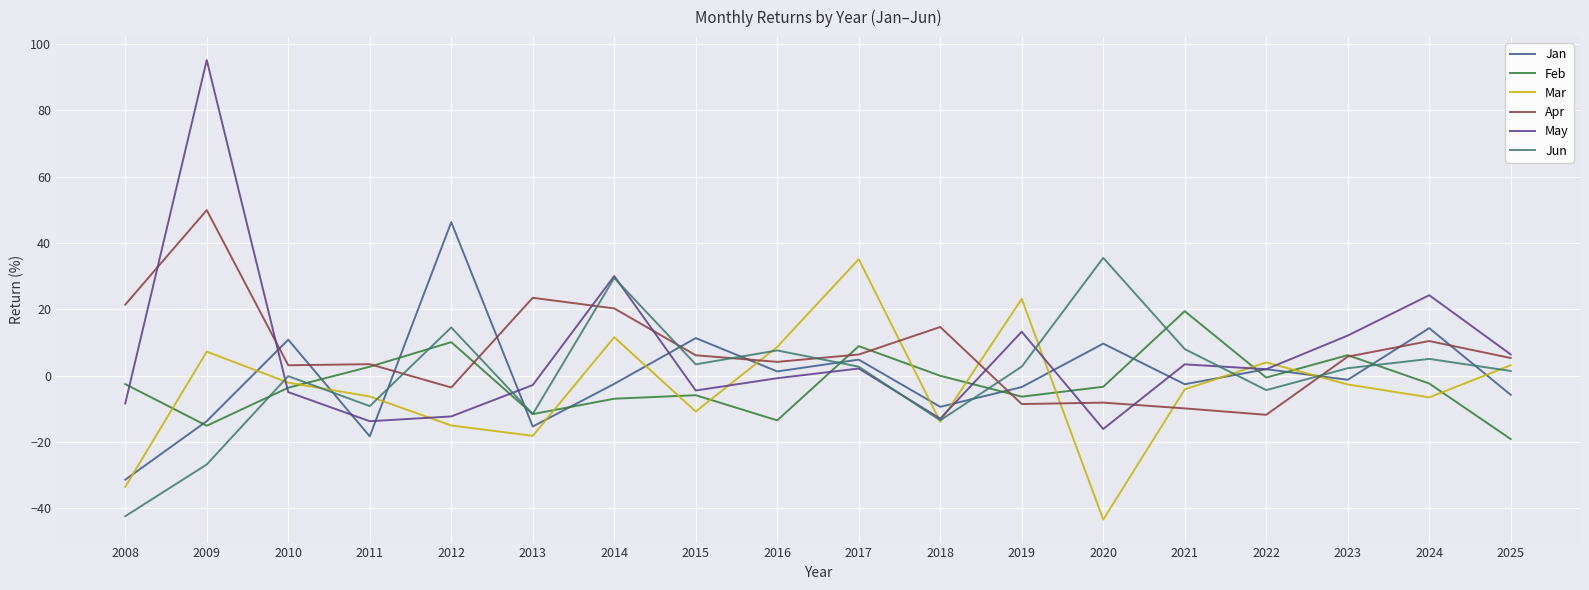

Which series has the largest range (max minus min)?

May